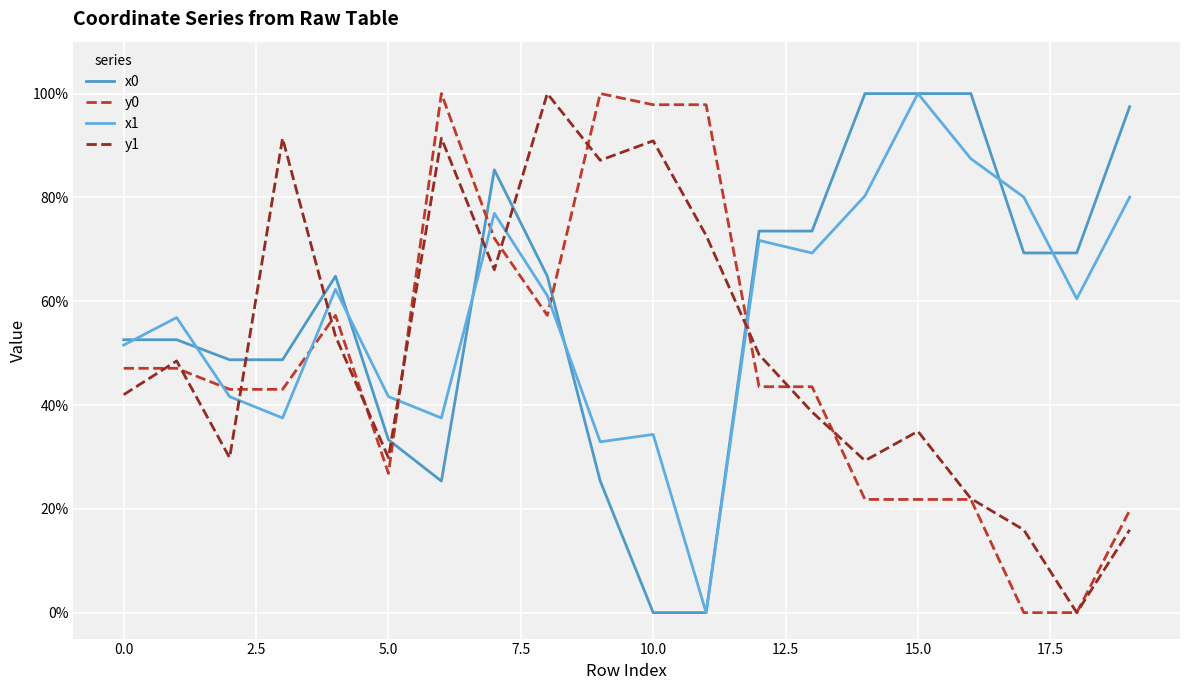

What are all the series names shown in the legend?

x0, y0, x1, y1